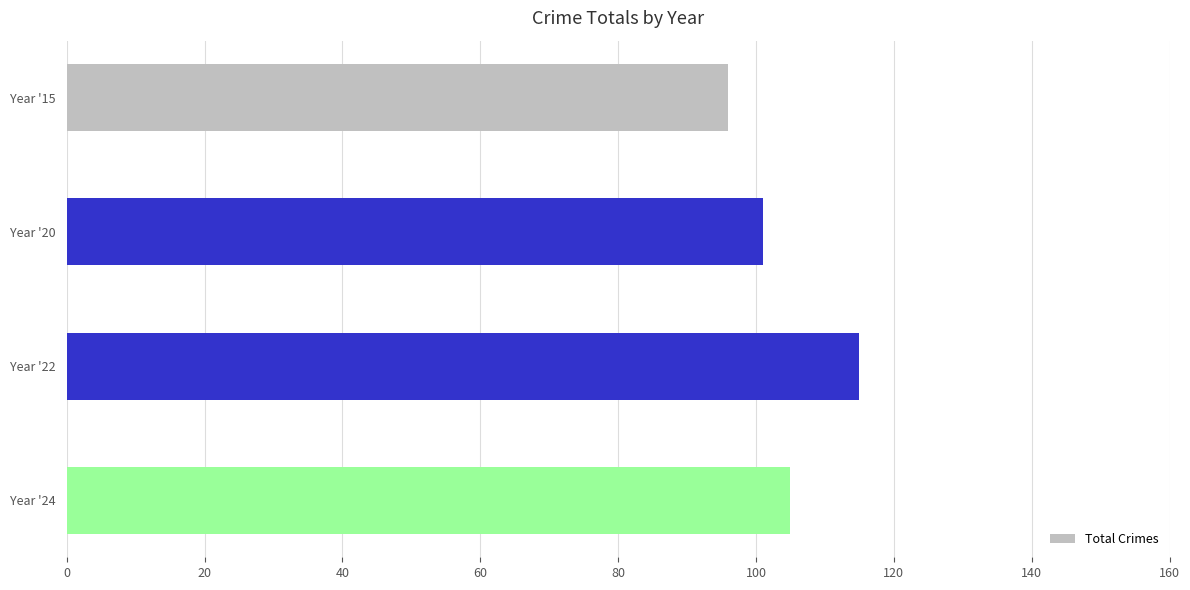

What is the change in value from Year '20 to Year '22?

+14